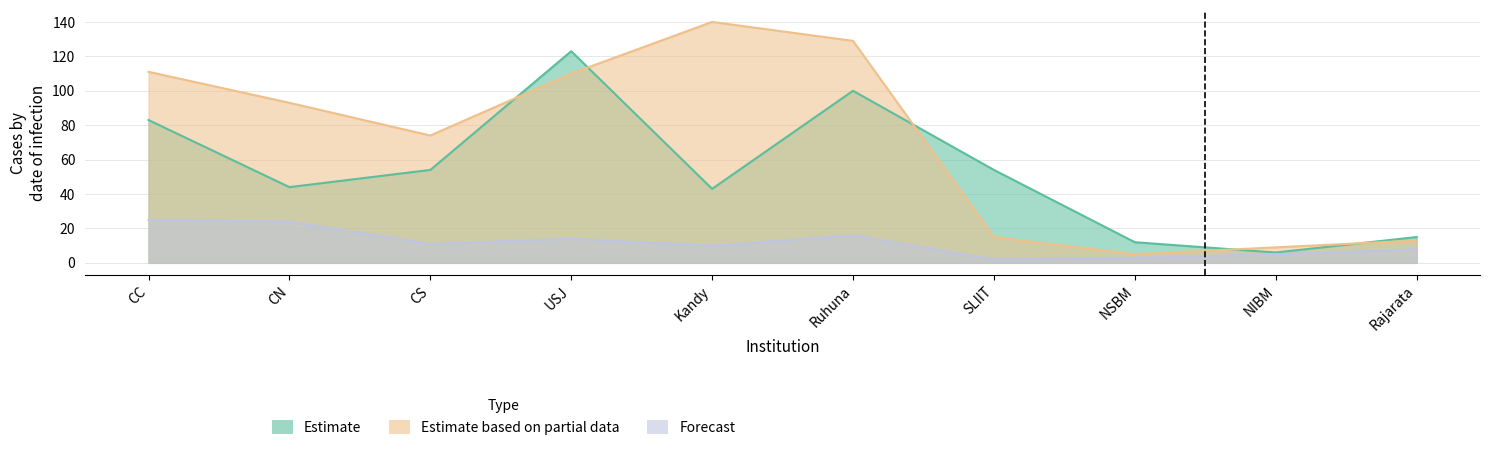

At which label does oGV reach its minimum?

NIBM